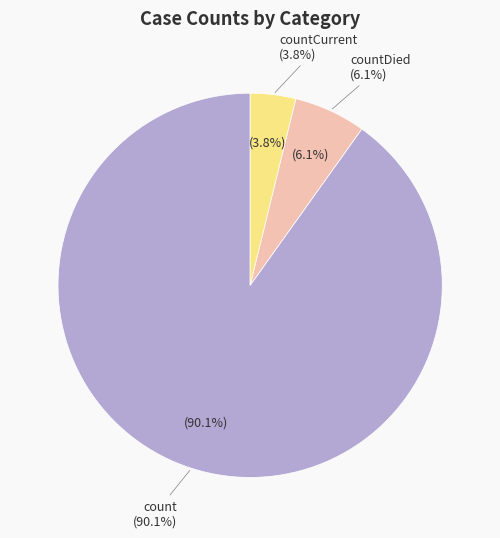

Which slice is the smallest?

countCurrent